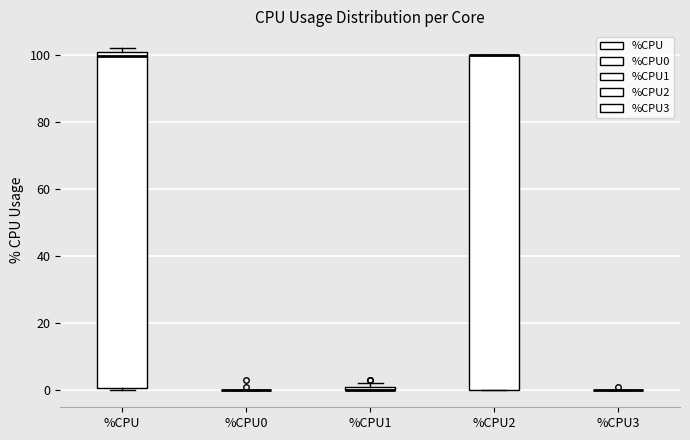

Where is the upper edge of the box for %CPU2 on the y-axis? The values are not printed on the chart, so give them approximately, as read against the axis.

100